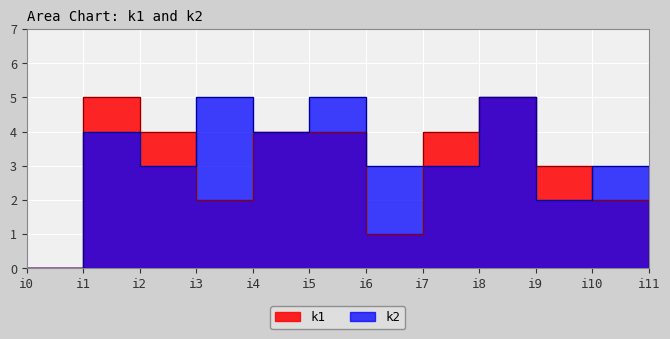

How many times do k2 and k1 cross each other?

3